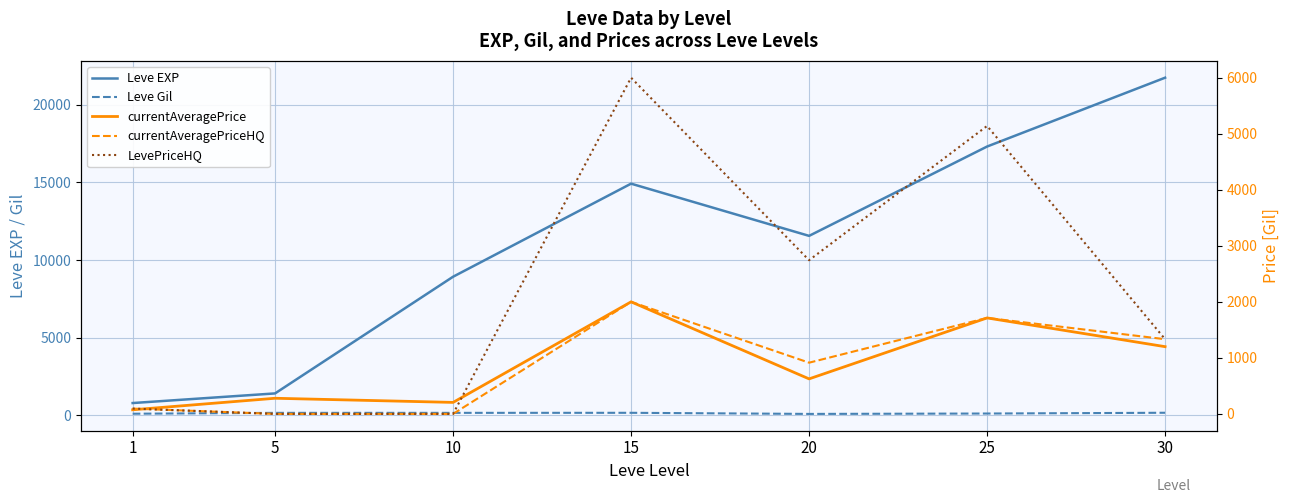

How many interior local valleys does the LevePriceHQ series have?

1